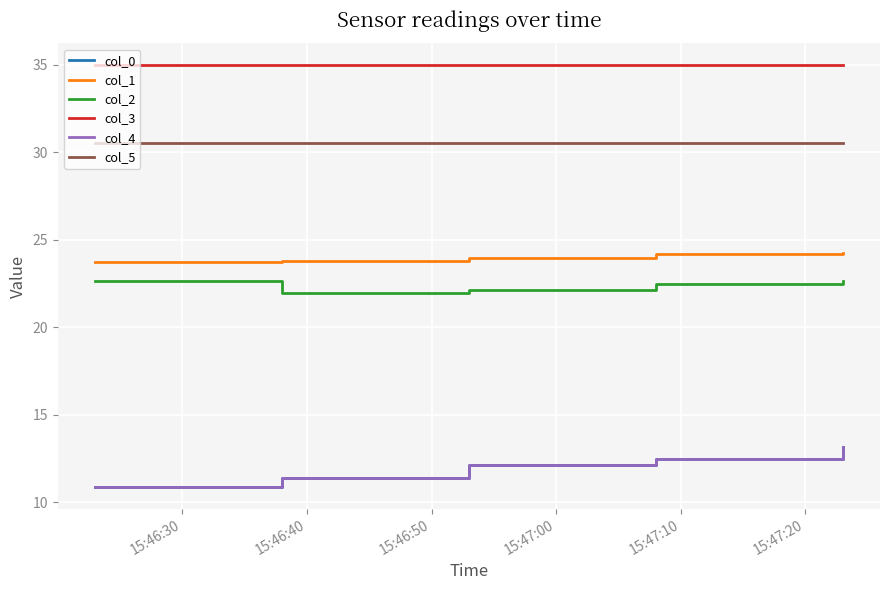

Is this an area chart (filled region under the line)?

No